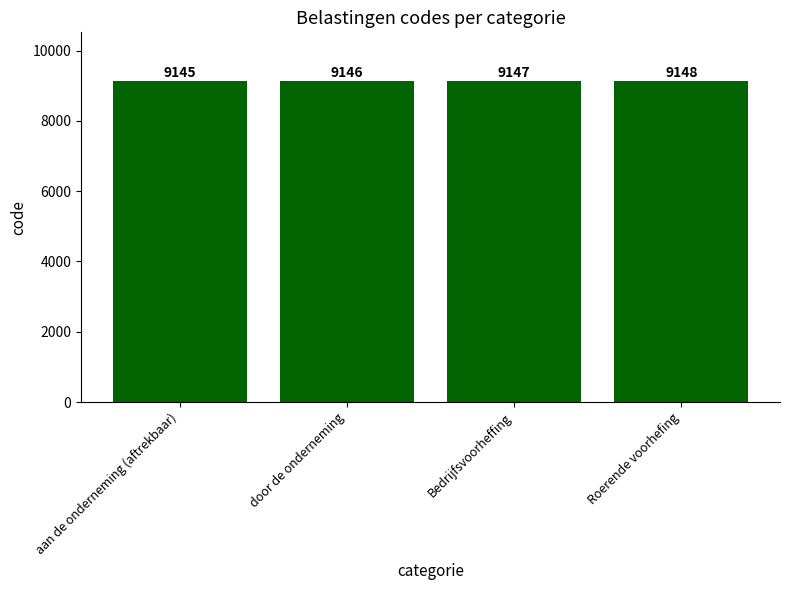

Is it true that the value at Roerende voorhefing is 9148?

True